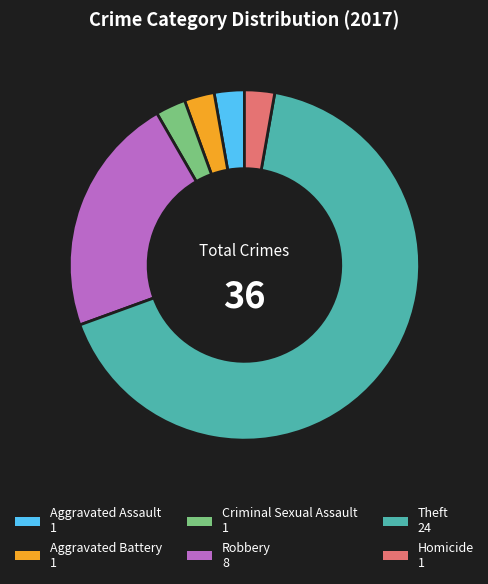

Which slice is the largest?

Theft